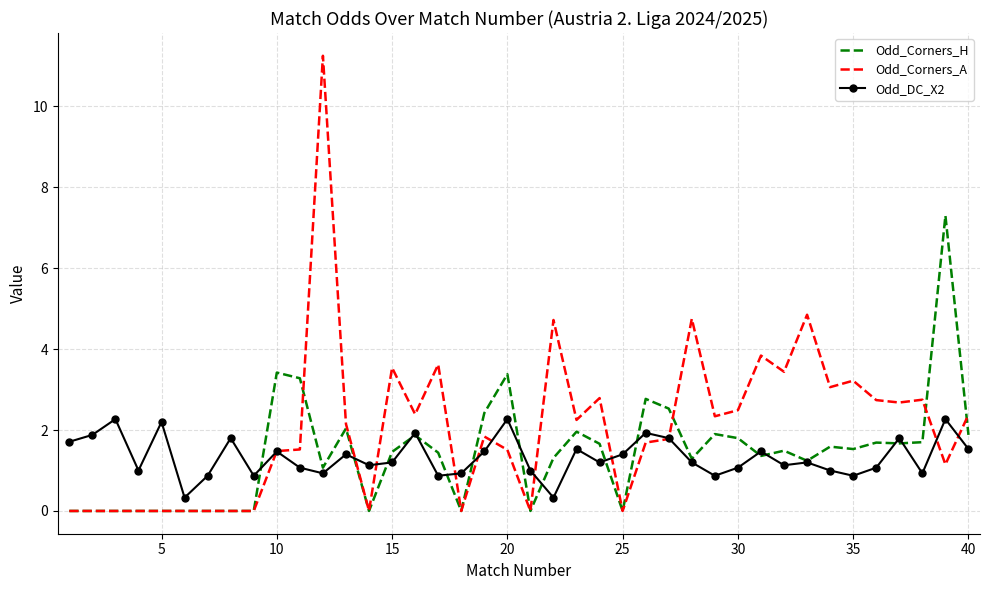

List the series in order of their peak value, highest first.

Odd_Corners_A, Odd_Corners_H, Odd_DC_X2